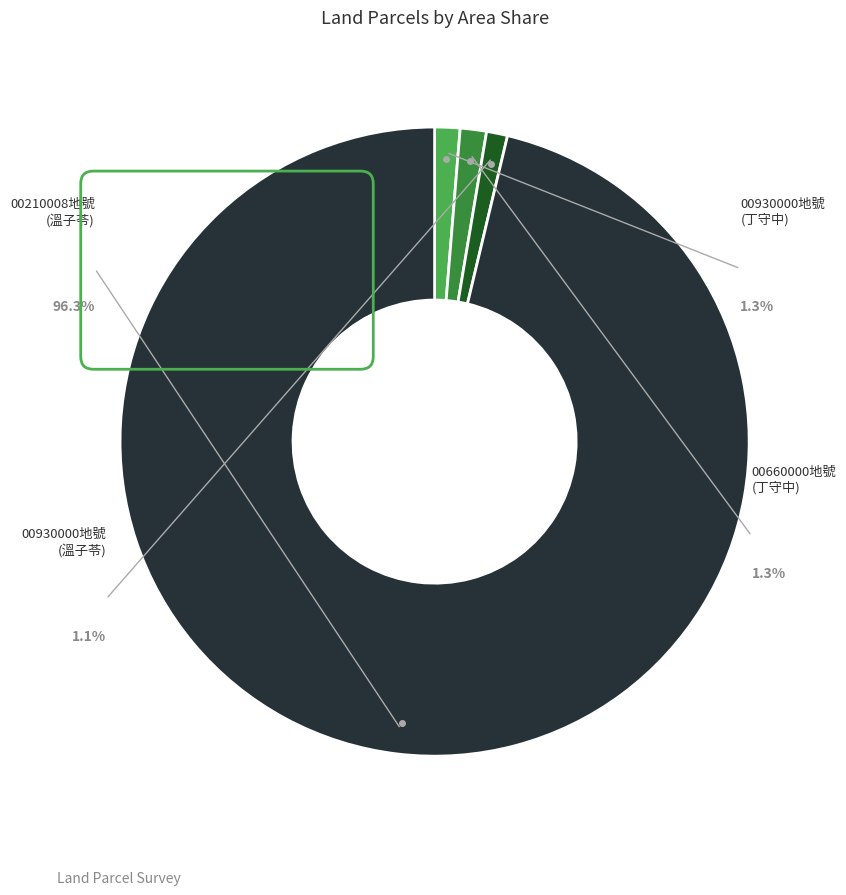

Is there a majority slice in this chart?

Yes